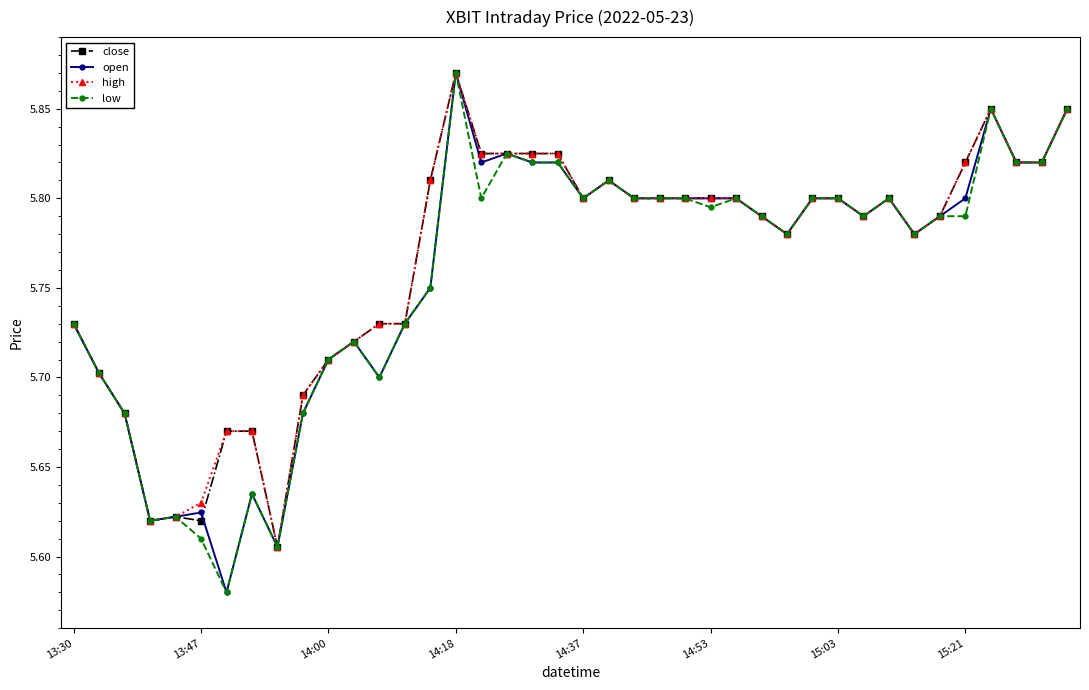

Count the low values in the range 5 to 6.

40